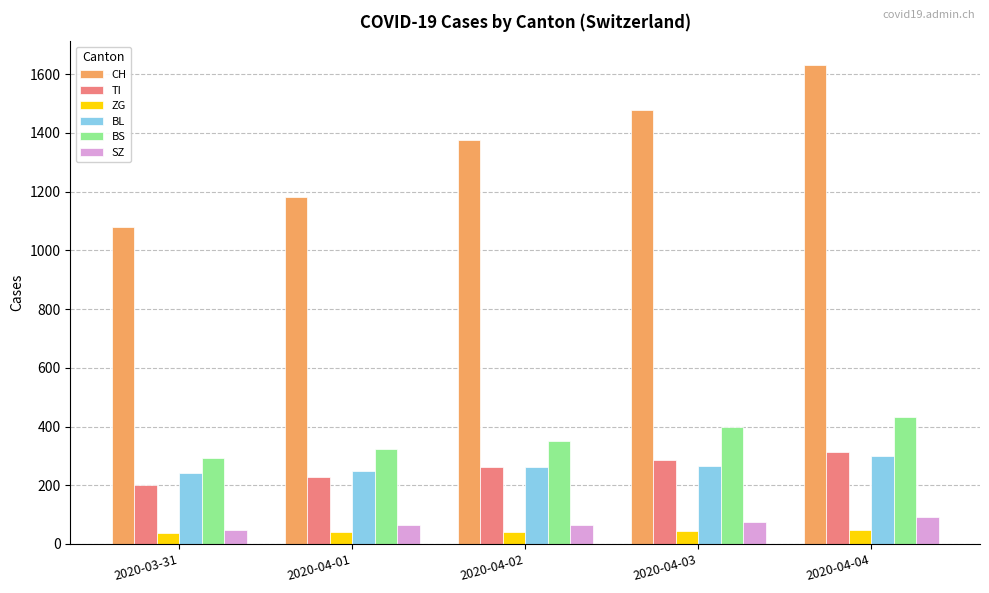

What is the difference between the CH values at 2020-03-31 and 2020-04-04?

551